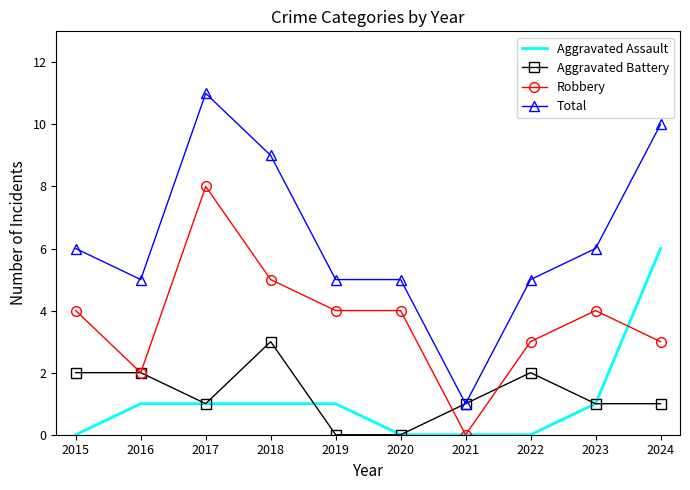

What is the maximum value for Robbery?

8